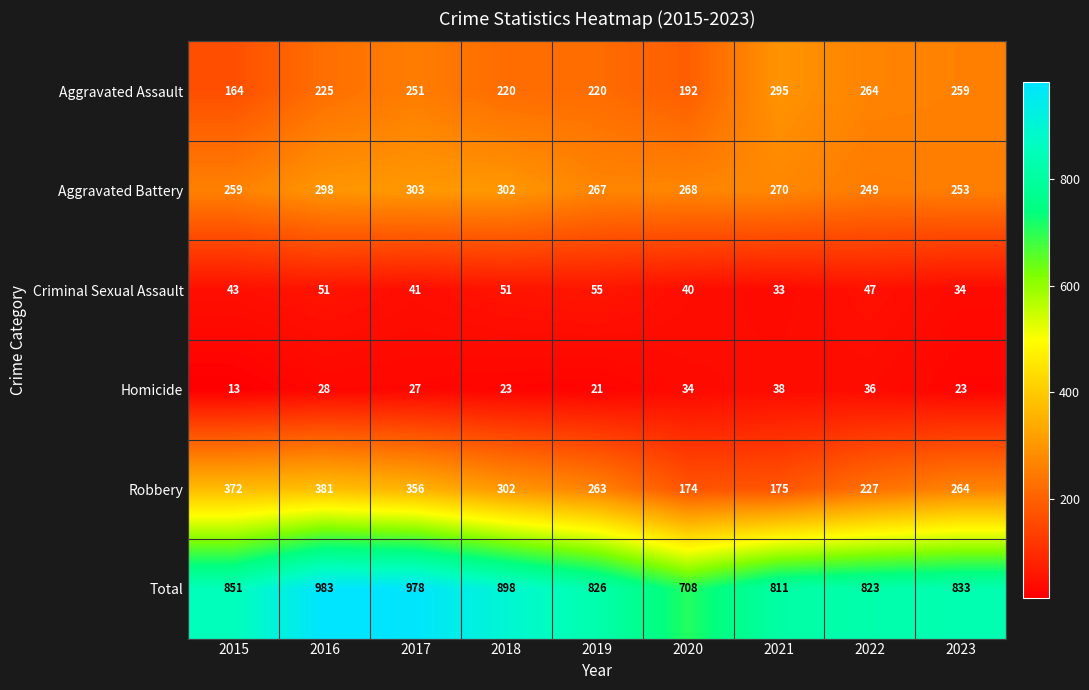

Is the value of Criminal Sexual Assault at 2021 greater than the value of Robbery at 2015?

No